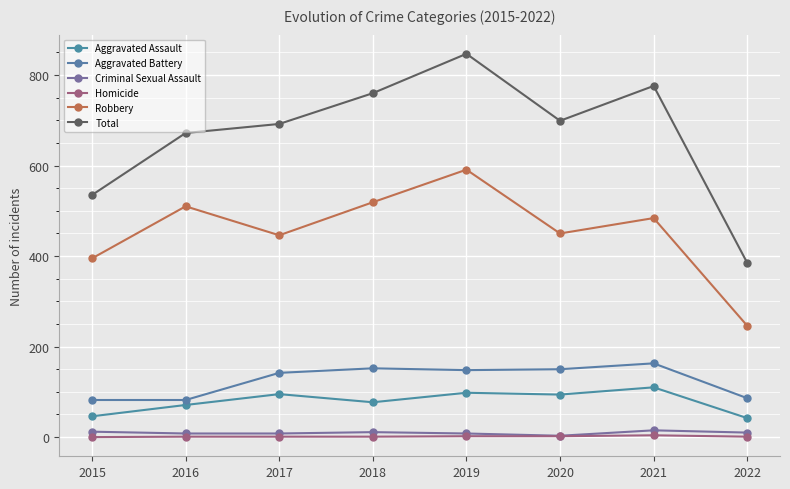

How many data points in Total are less than 699?

4